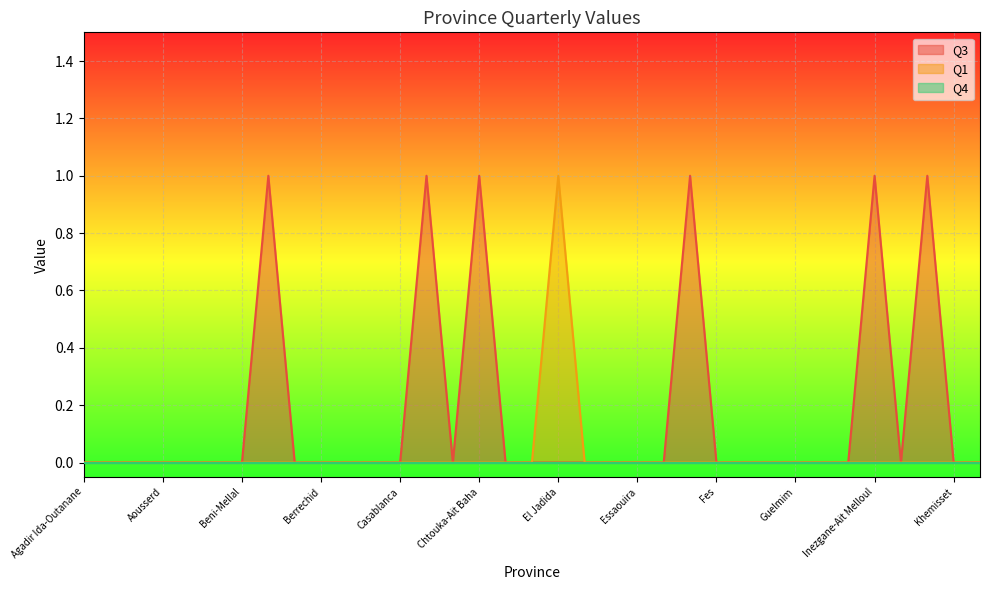

True or false: Q3 and Q1 intersect in this chart.

False